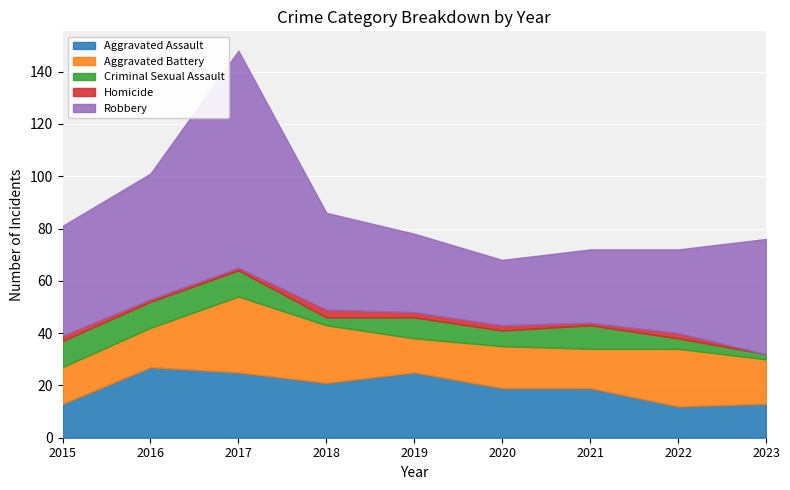

Reading left to right, what are all the values shown in this chart?

Aggravated Assault: 13	27	25	21	25	19	19	12	13
Aggravated Battery: 14	15	29	22	13	16	15	22	17
Criminal Sexual Assault: 10	10	10	3	8	6	9	4	2
Homicide: 2	1	1	3	2	2	1	2	0
Robbery: 42	48	83	37	30	25	28	32	44